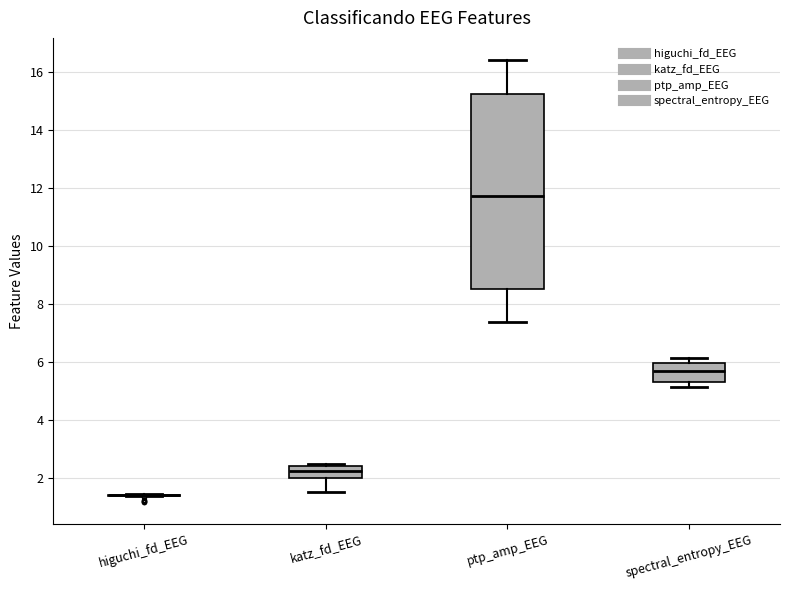

Where does the lower whisker of the box for katz_fd_EEG end on the y-axis? The values are not printed on the chart, so give them approximately, as read against the axis.

1.6